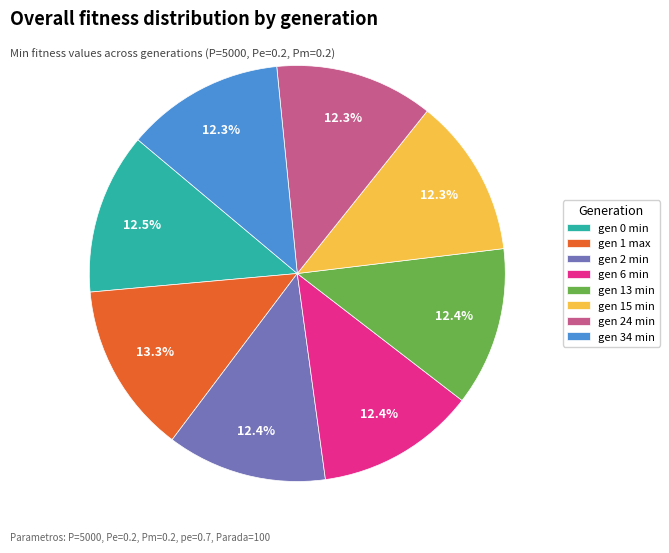

What is the largest slice in the pie chart?

gen 1 max